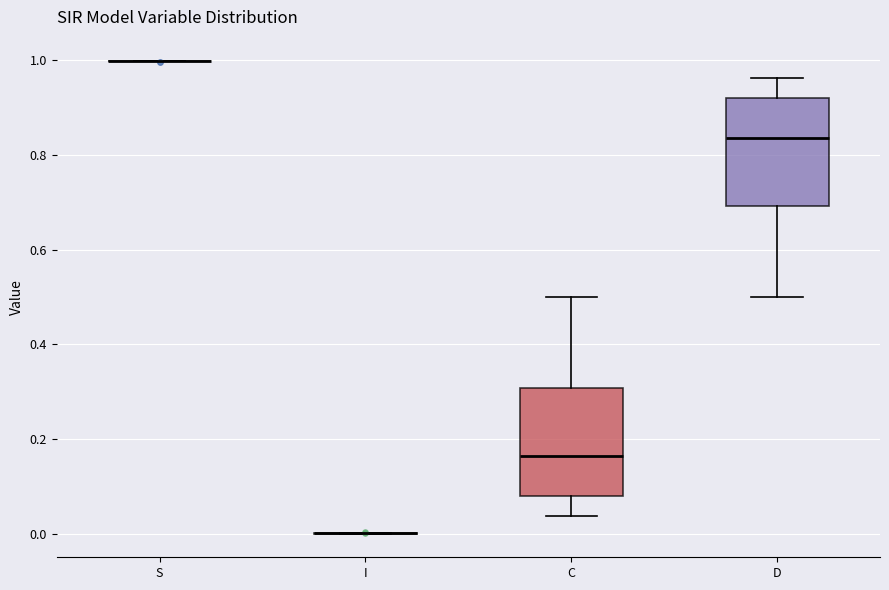

Reading left to right, transcribe this box plot: for each box, give where its median line is, the range the box spans, and where its two whiskers end, as read against the y-axis. The values are not printed on the chart, so give them approximately, as read against the axis.

S: box collapsed to a line at 1.00, whiskers 1.00 to 1.00
I: box collapsed to a line at 0.00, whiskers 0.00 to 0.00
C: median 0.16, box 0.08 to 0.30, whiskers 0.04 to 0.50
D: median 0.84, box 0.70 to 0.92, whiskers 0.50 to 0.96